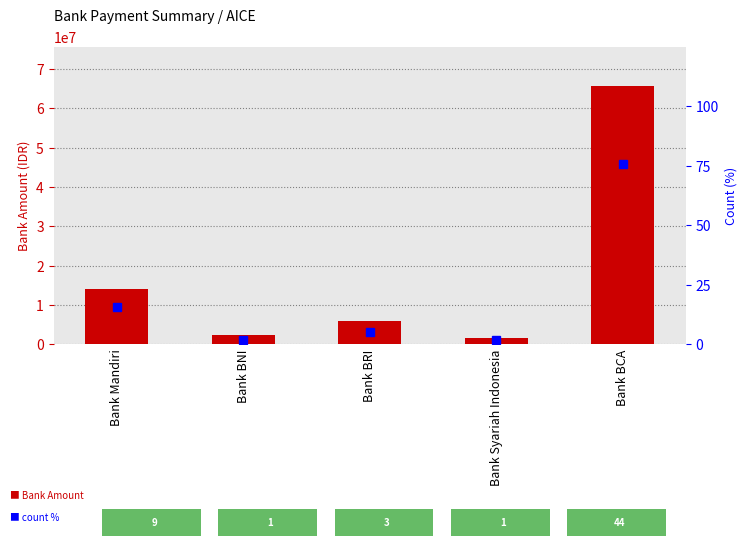

What is the difference between the count % values at Bank Mandiri and Bank BCA?

60.3